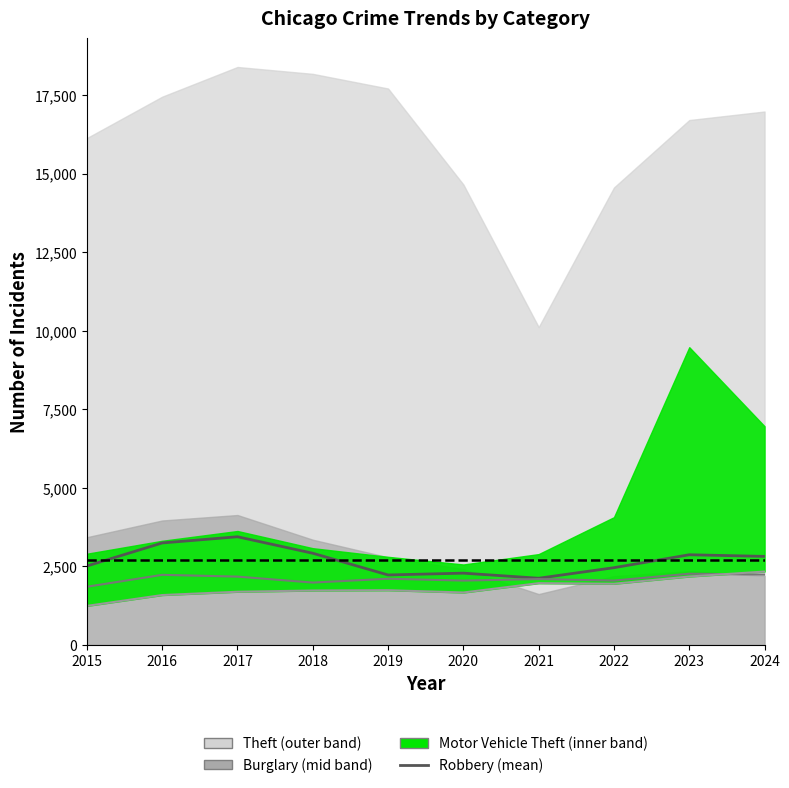

Rank the categories by Robbery (mean) value from highest to lowest.

2017, 2016, 2018, 2023, 2024, 2015, 2022, 2020, 2019, 2021